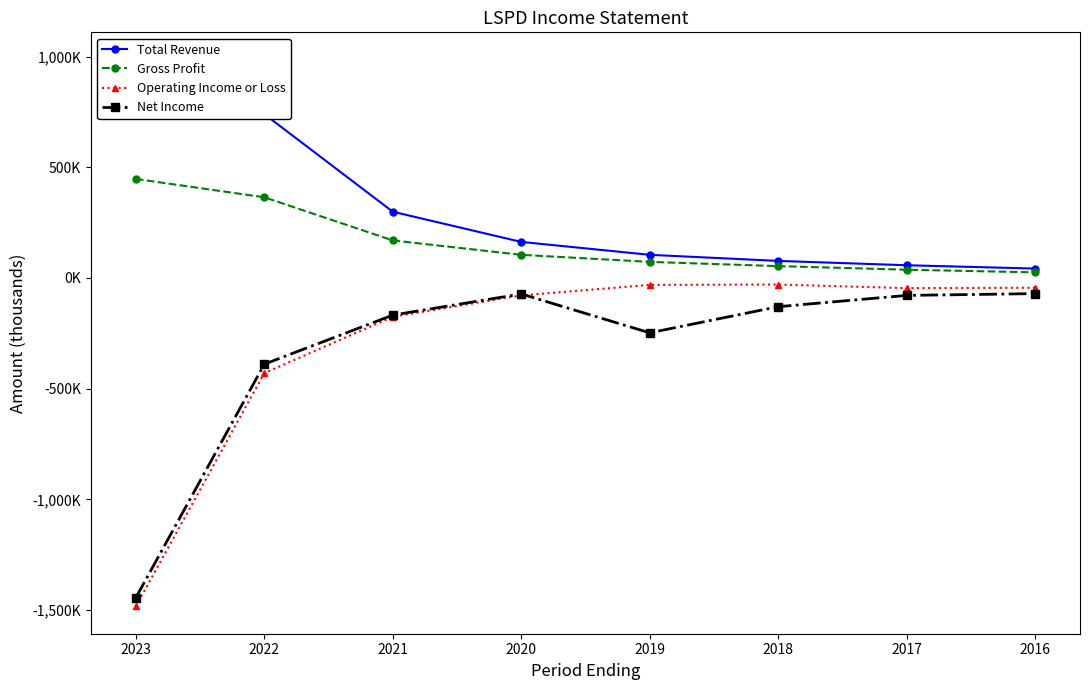

True or false: Gross Profit has more than 2 interior local peaks.

False